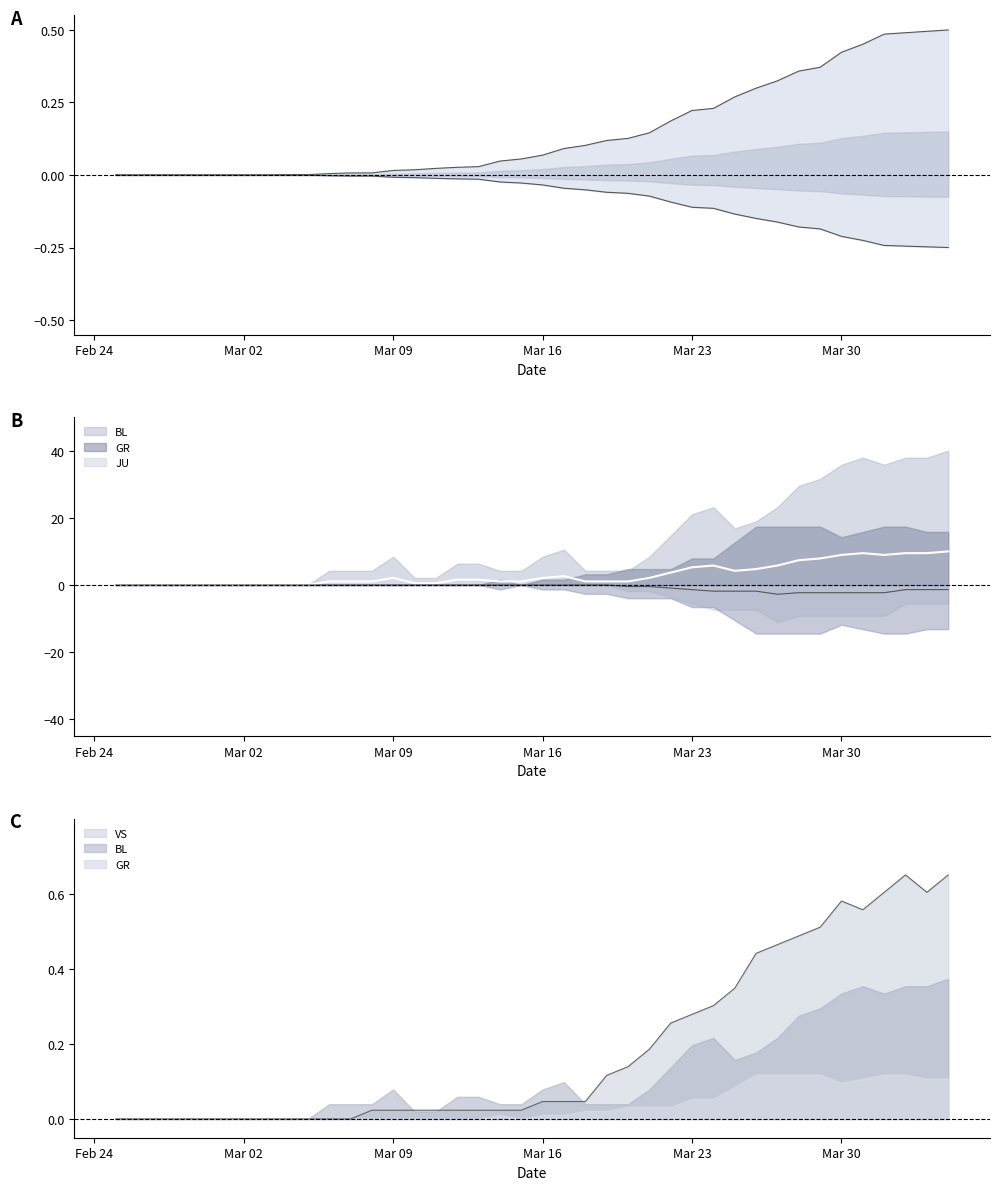

Is it true that JU equals -1.4 at 2020-04-04?

True